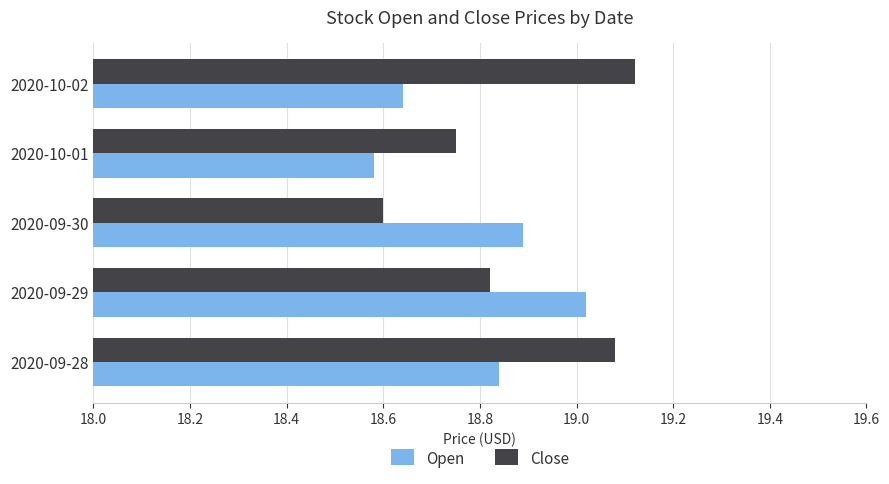

What are all the series names shown in the legend?

Open, Close